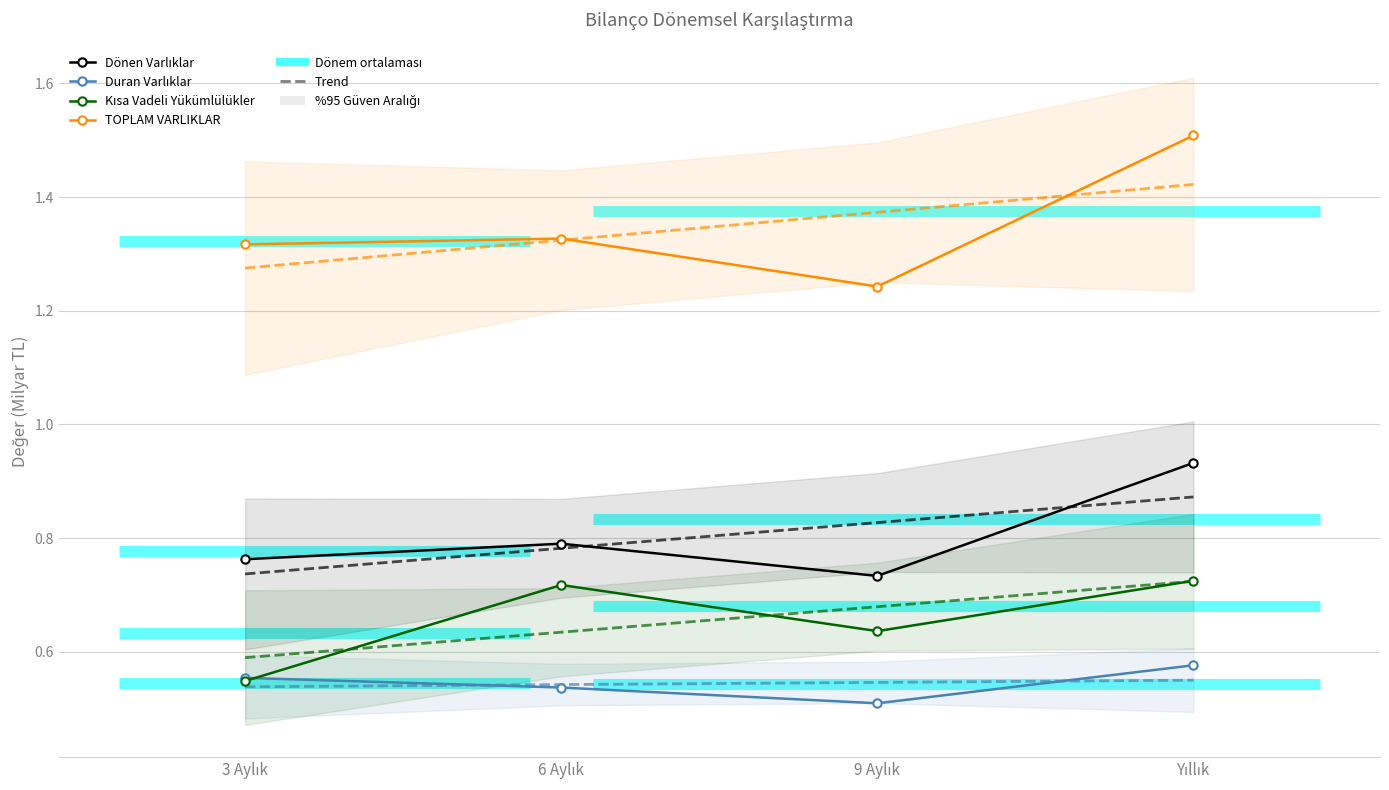

What is the label of the 3rd point from the right?

6 Aylık